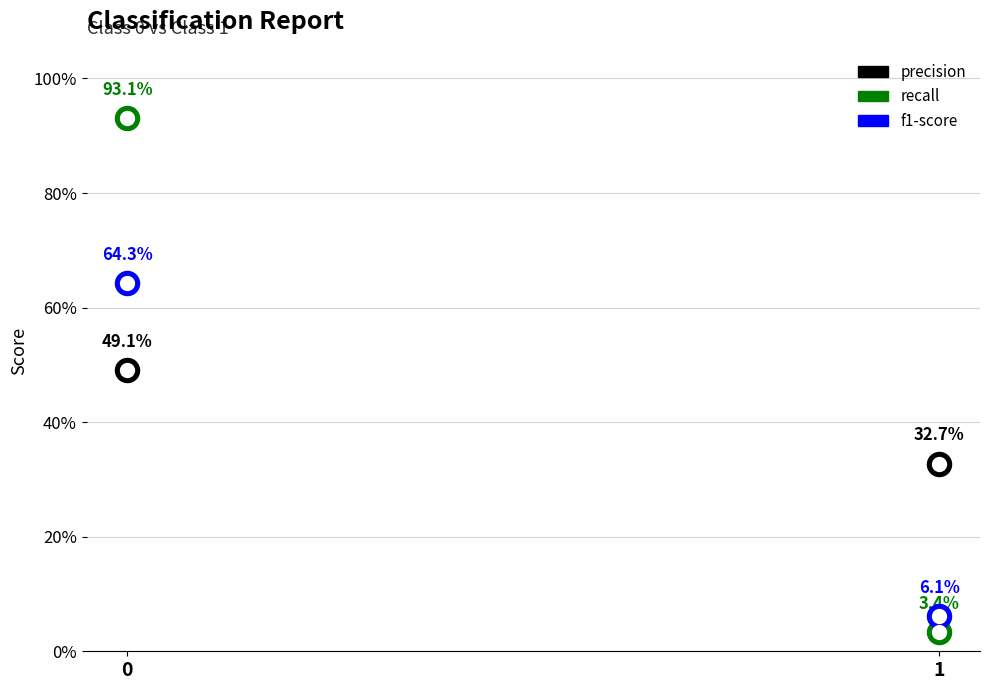

Which series contains the lowest Y value?

recall